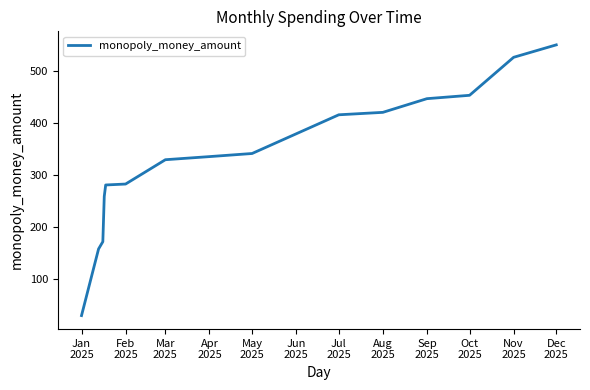

What is the greatest value displayed?

551.1